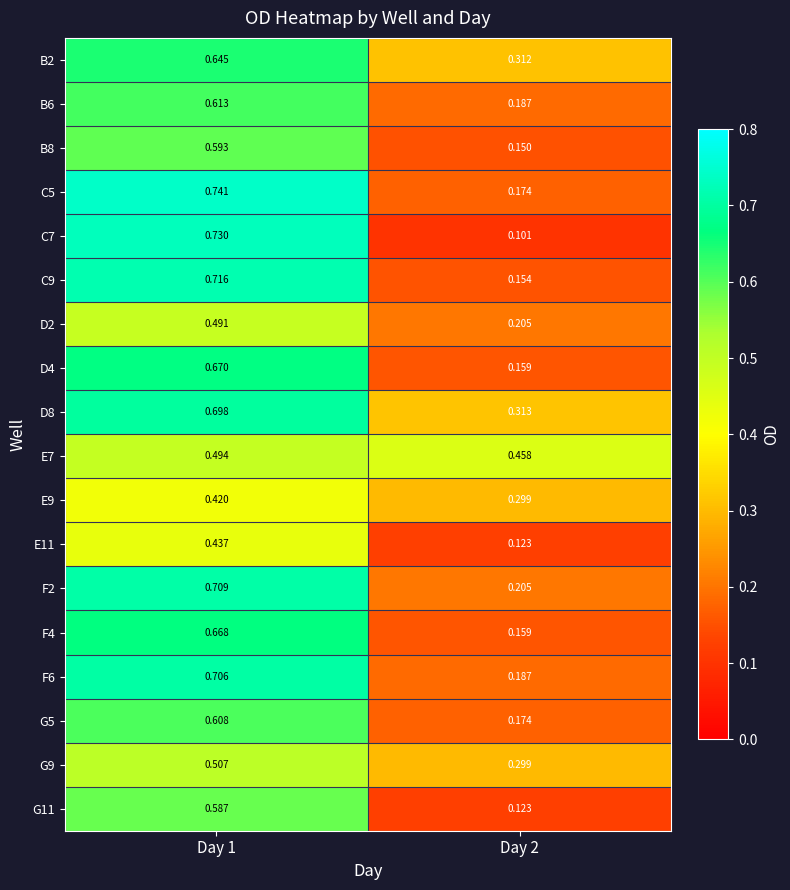

Is the value of E9 at Day 2 greater than the value of C9 at Day 1?

No